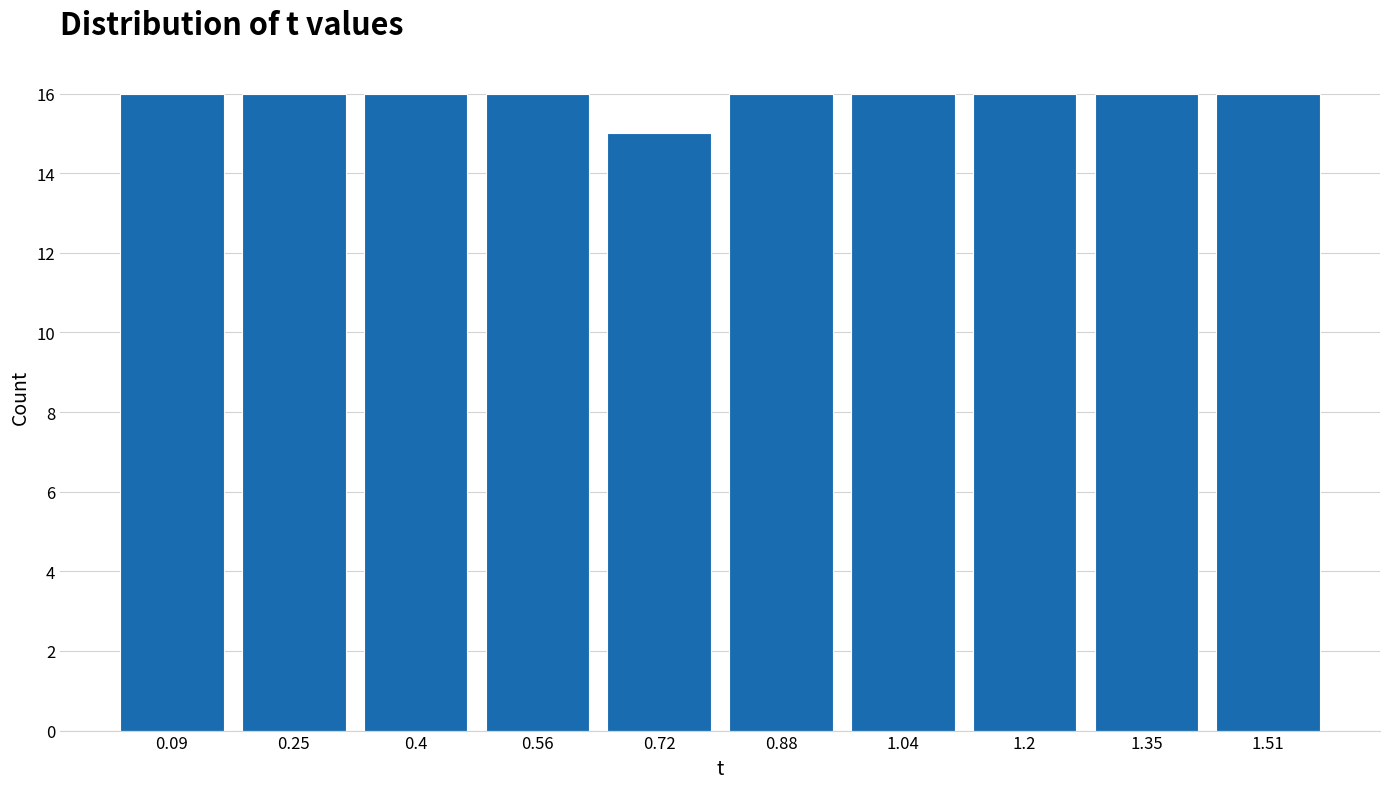

Reading left to right, list every bar in this chart as the range it spans on the x-axis followed by its height. Neither the bar edges nor the heights are printed on the chart, so give them approximately, as read against the axes.

0.010 to 0.168: 16
0.168 to 0.326: 16
0.326 to 0.484: 16
0.484 to 0.642: 16
0.642 to 0.800: 15
0.800 to 0.958: 16
0.958 to 1.116: 16
1.116 to 1.274: 16
1.274 to 1.432: 16
1.432 to 1.590: 16